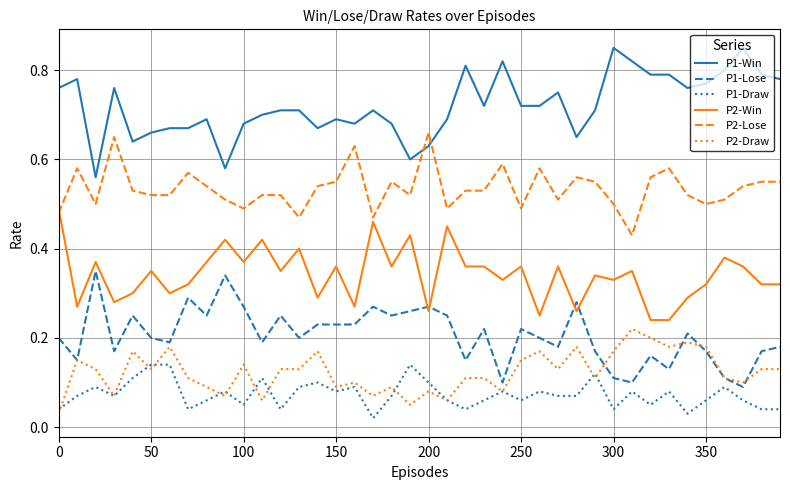

Rank the series by their maximum value, from highest to lowest.

P1-Win, P2-Lose, P2-Win, P1-Lose, P2-Draw, P1-Draw